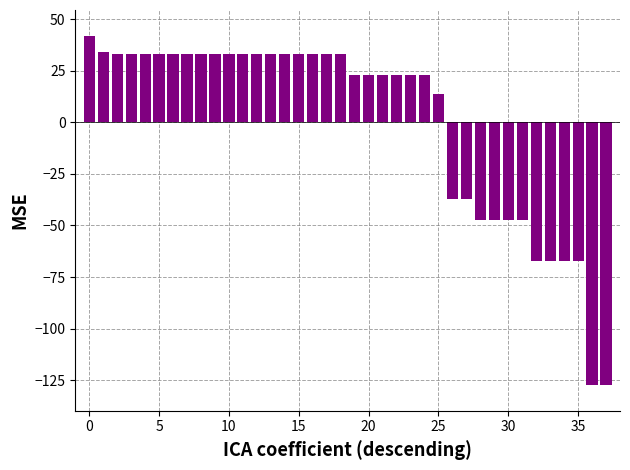

What is the value of the 11th bar from the left?

32.9